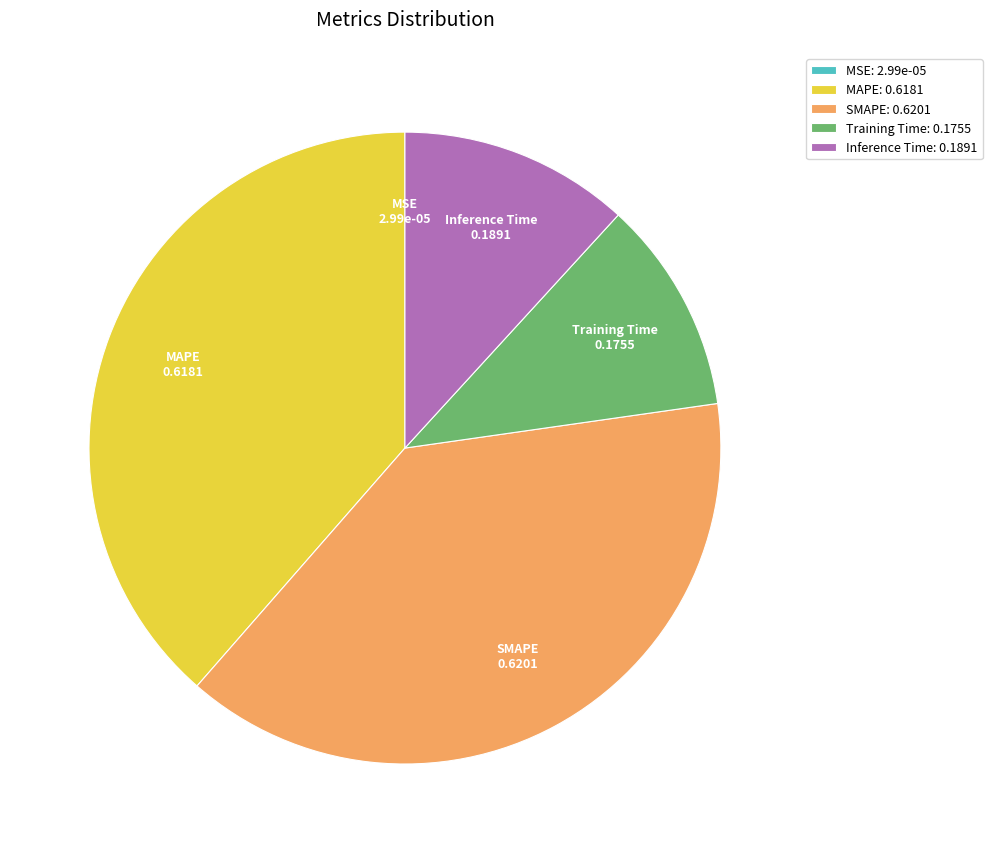

True or false: MAPE accounts for 39% of the total.

True